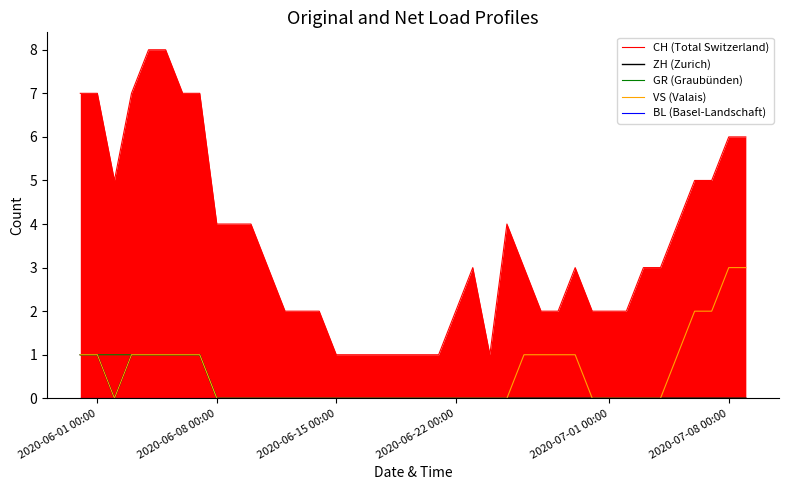

What are all the series names shown in the legend?

CH (Total Switzerland), ZH (Zurich), GR (Graubünden), VS (Valais), BL (Basel-Landschaft)